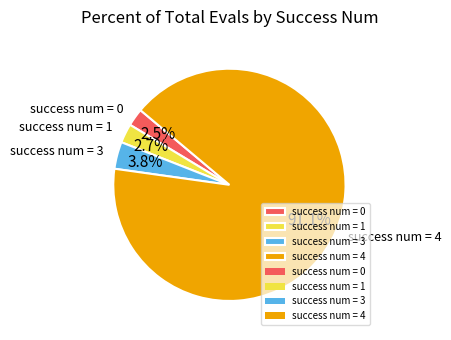

Which category has the biggest portion of the pie?

success num = 4